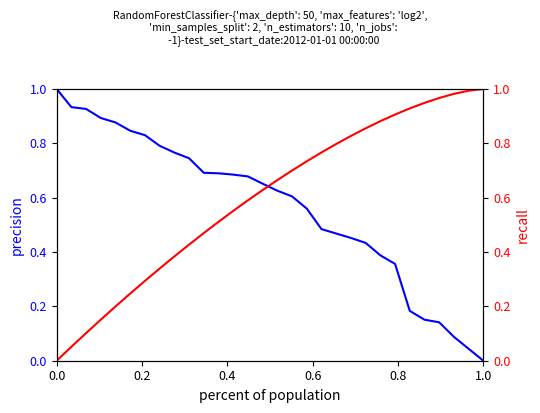

After their last crossing, which series has the higher values: recall or precision?

recall